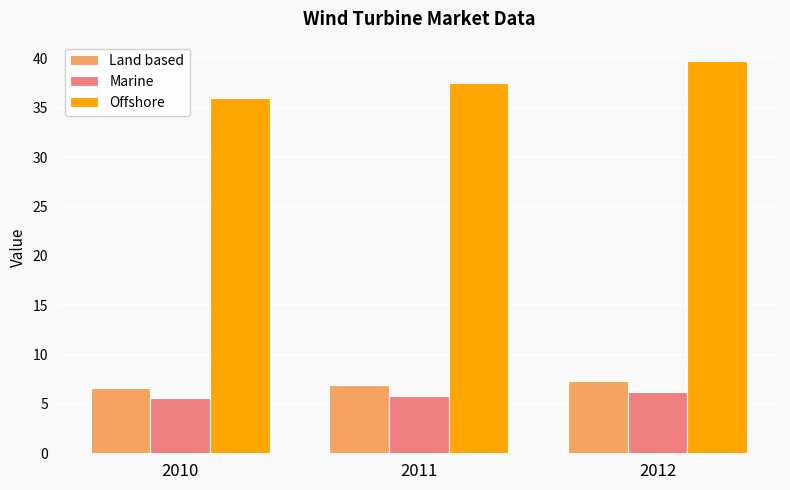

True or false: Land based has a value of 10.9 at 2012.

False